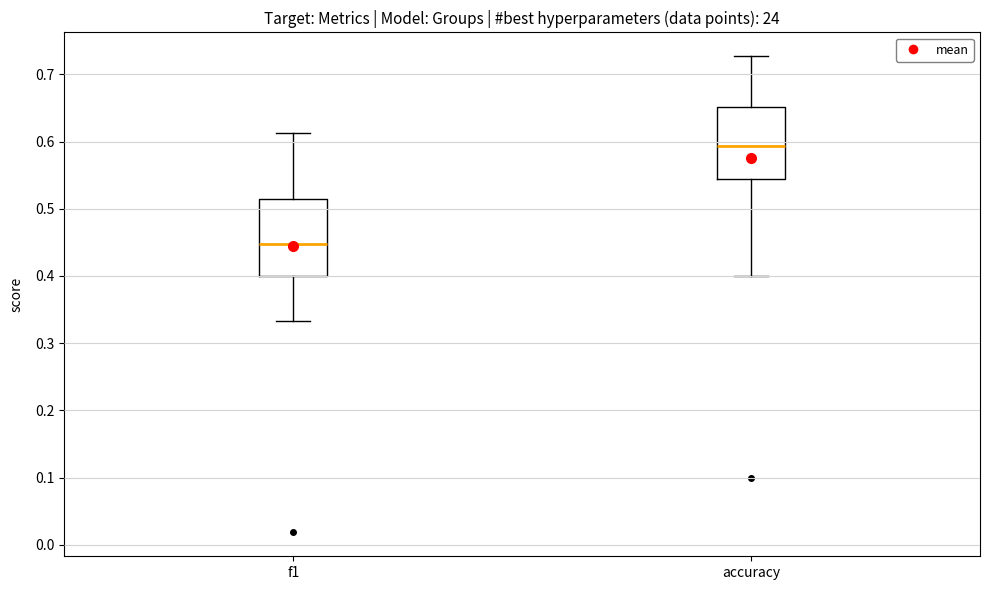

Reading left to right, transcribe this box plot: for each box, give where its median line is, the range the box spans, and where its two whiskers end, as read against the y-axis. The values are not printed on the chart, so give them approximately, as read against the axis.

f1: median 0.45, box 0.40 to 0.51, whiskers 0.33 to 0.61
accuracy: median 0.59, box 0.54 to 0.65, whiskers 0.40 to 0.73